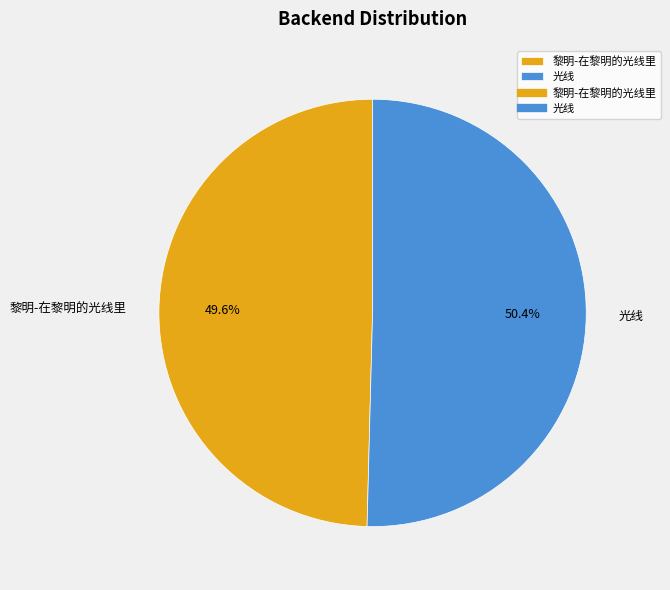

To the nearest percent, what is the difference between the largest and smallest slice percentages?

1%